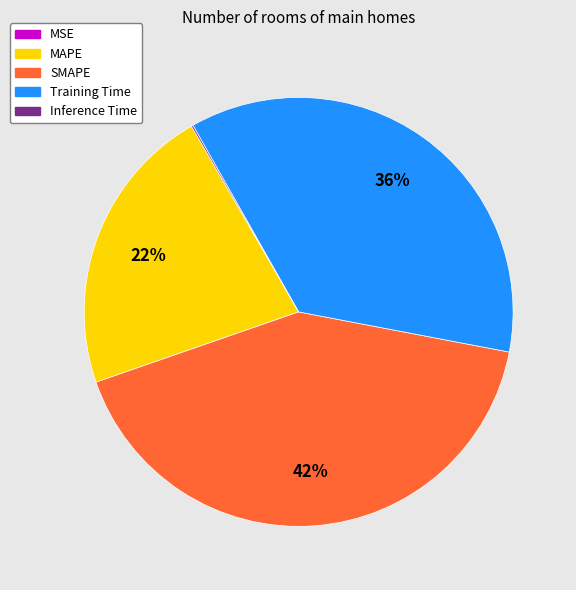

Is there a majority slice in this chart?

No